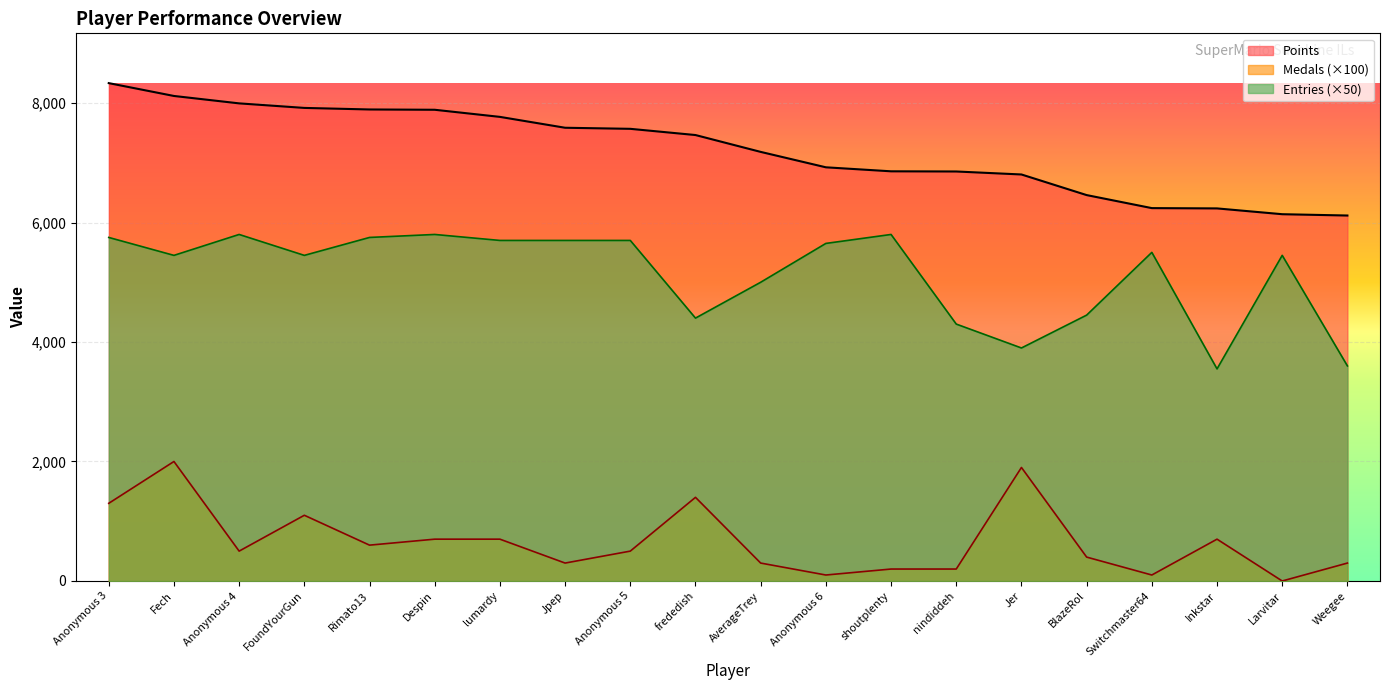

How many lines are shown in the chart?

3